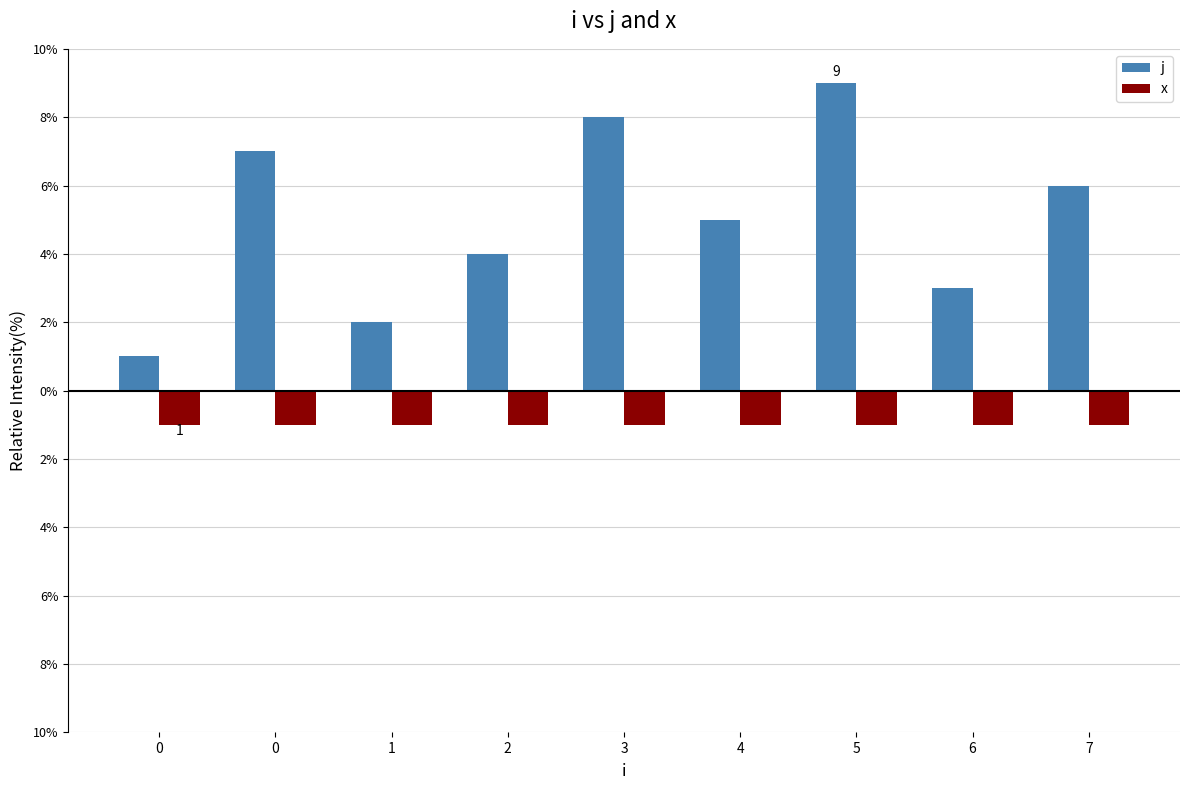

What are all the series names shown in the legend?

j, x